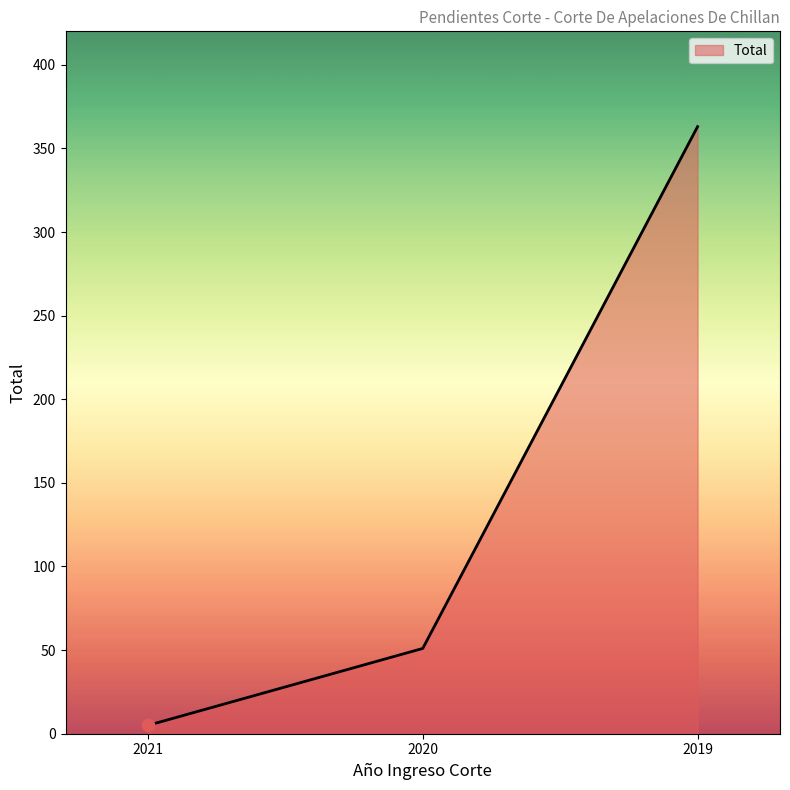

What is the change in value from 2021 to 2019?

+358